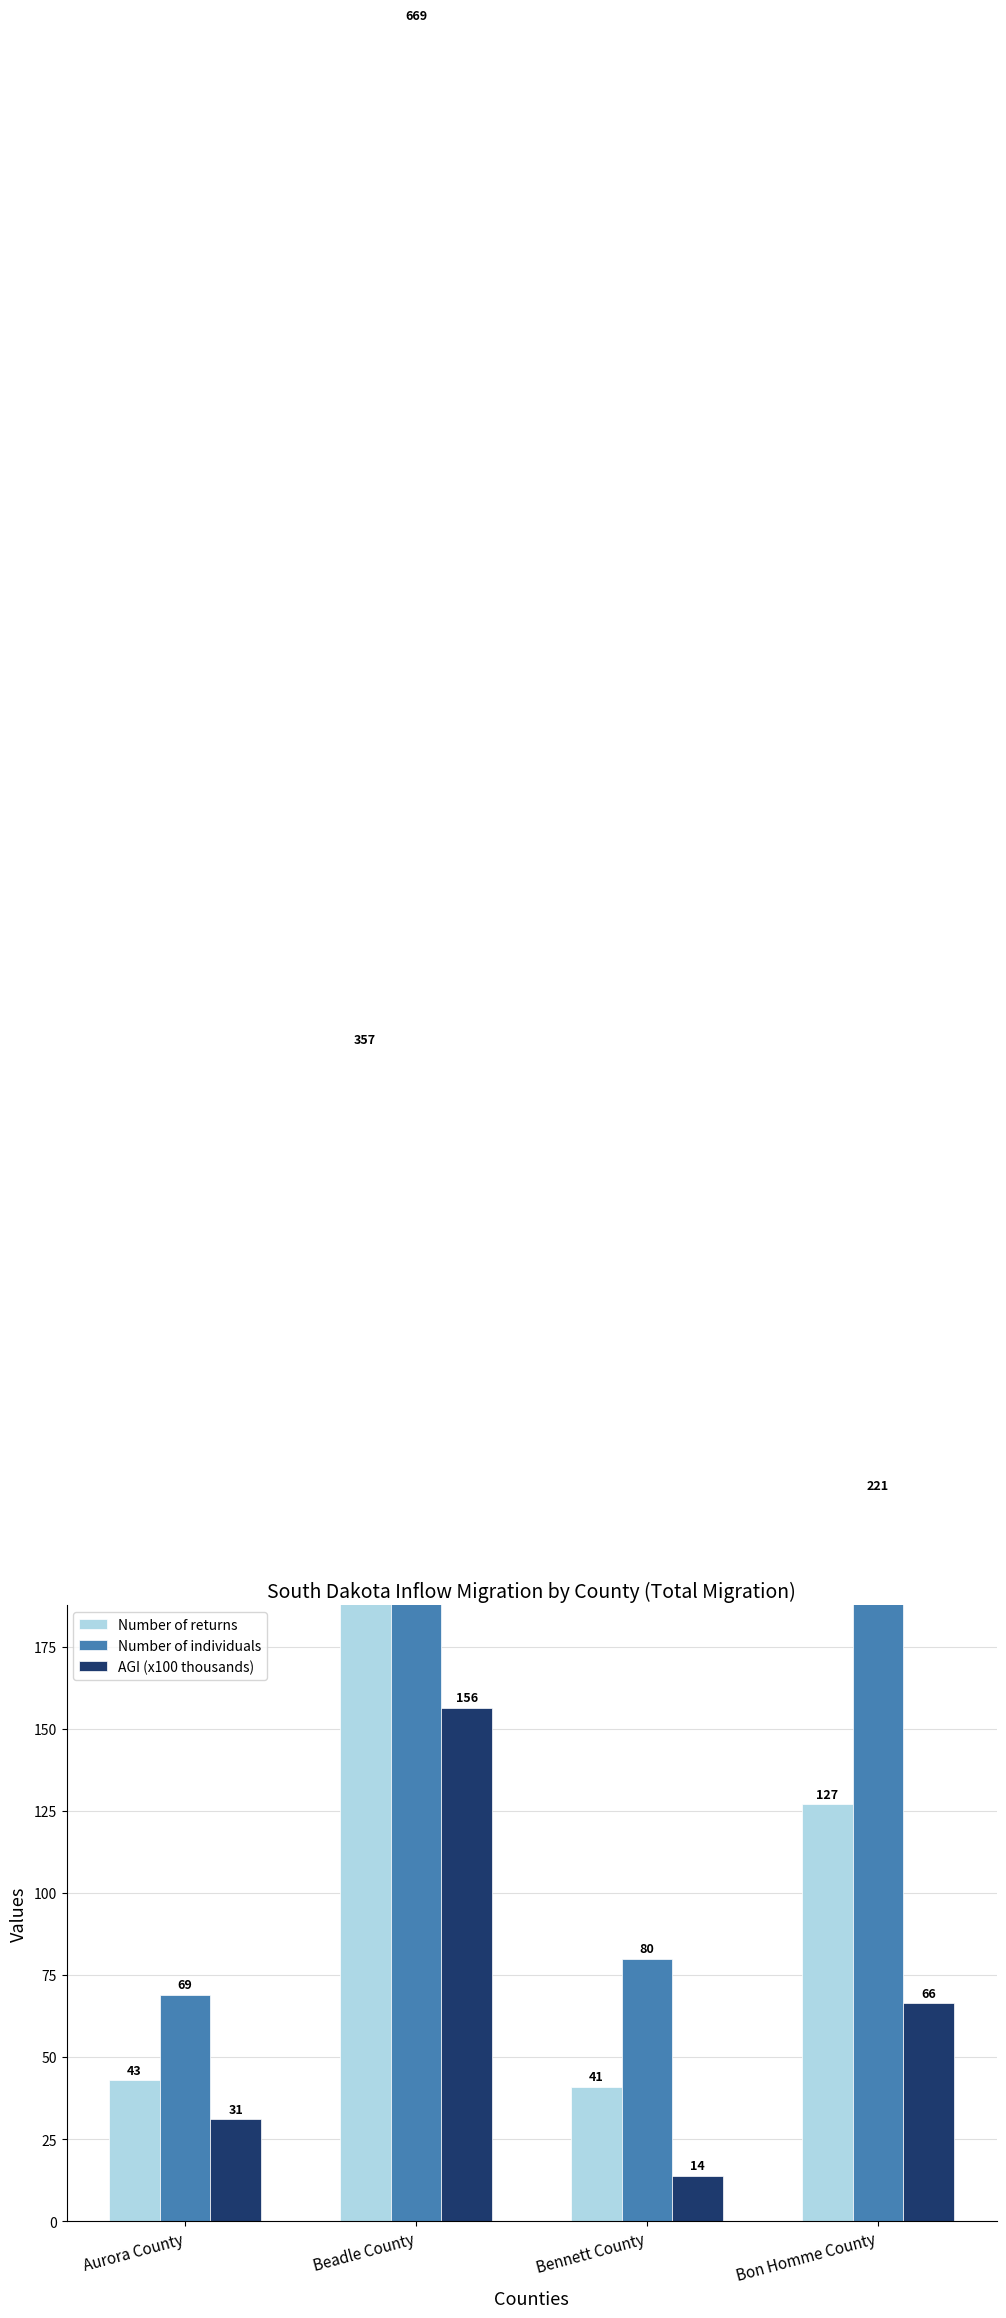

What is the label of the 4th bar from the left?

Bon Homme County